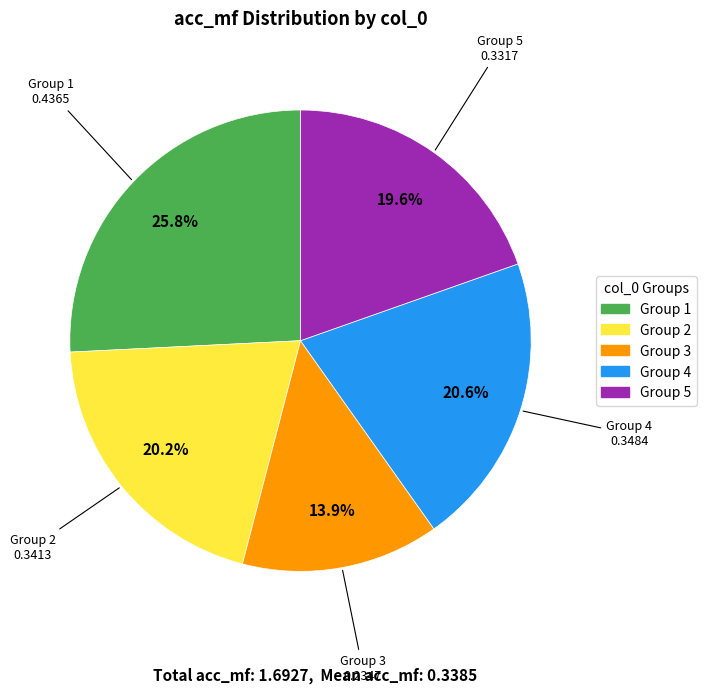

Is there any slice that represents more than half of the pie?

No